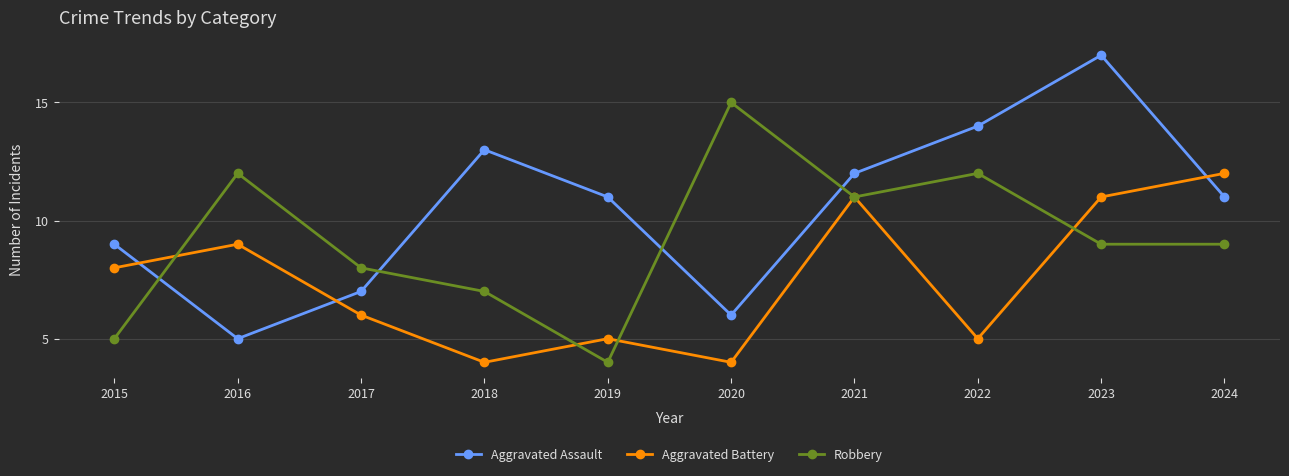

What is the highest value of the Aggravated Battery series?

12